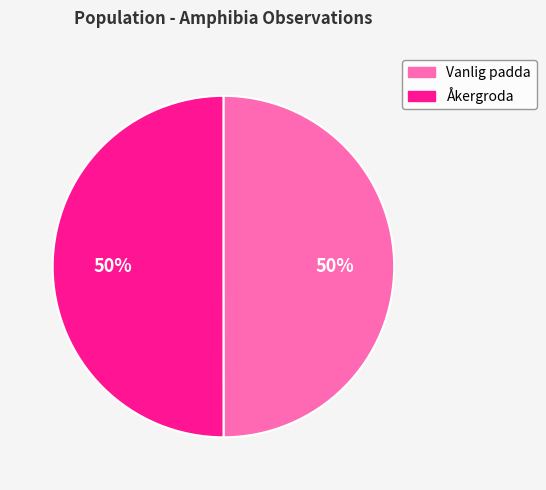

How many slices are in this pie chart?

2